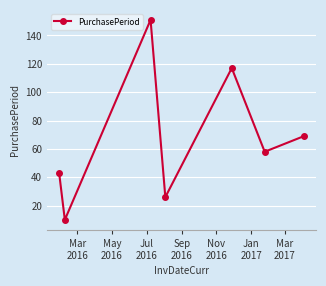

True or false: there are more than 2 points higher than both neighbors.

False